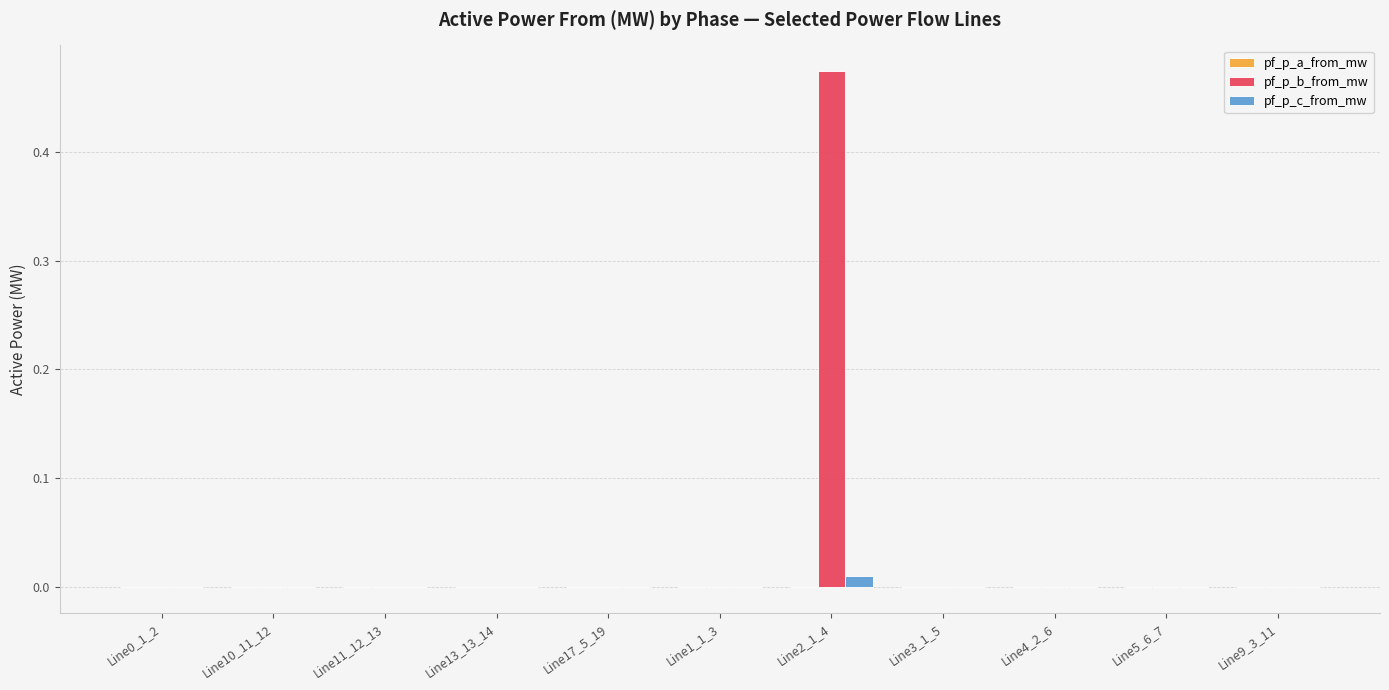

At which category does the chart reach its peak across all series?

Line2_1_4